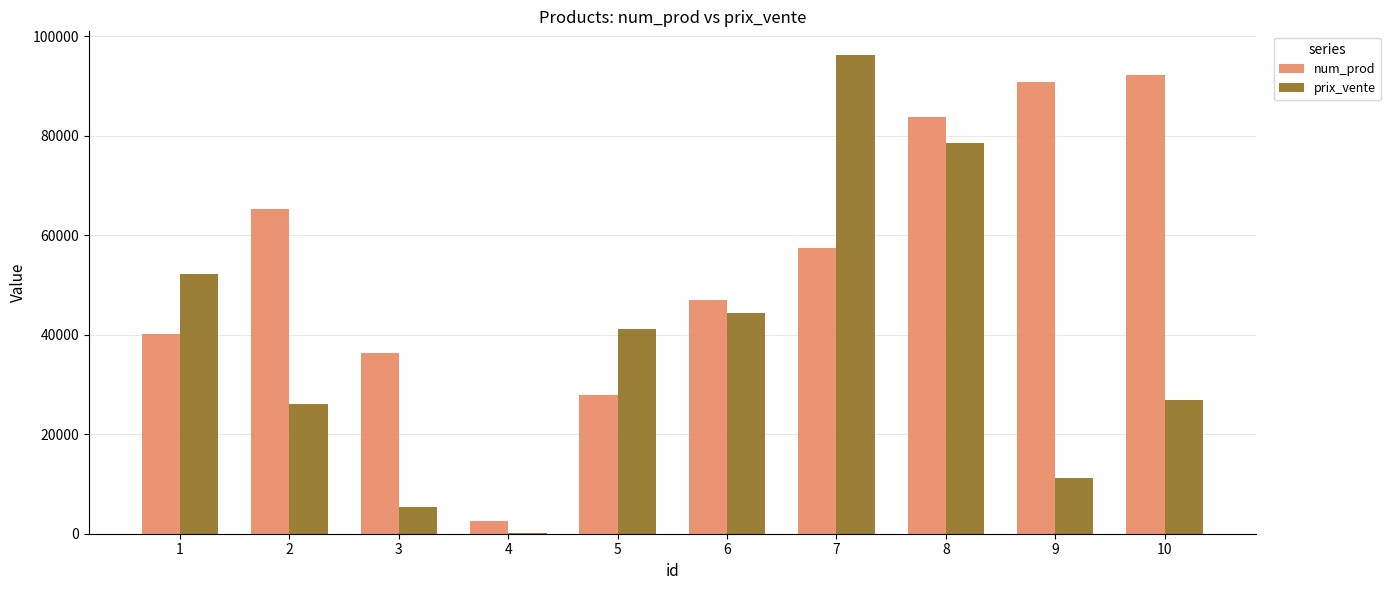

At which category is the sum across all series the highest?

8